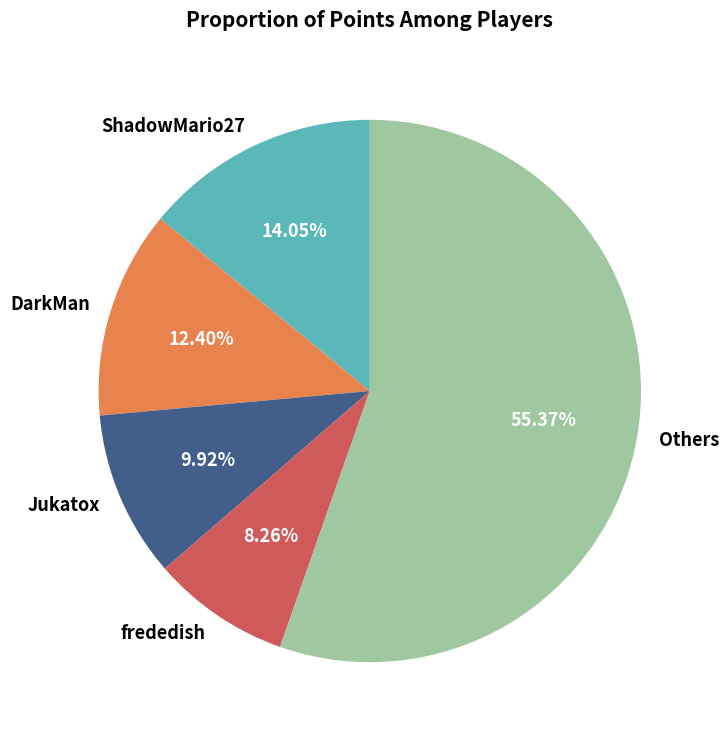

Does any single category account for the majority?

Yes